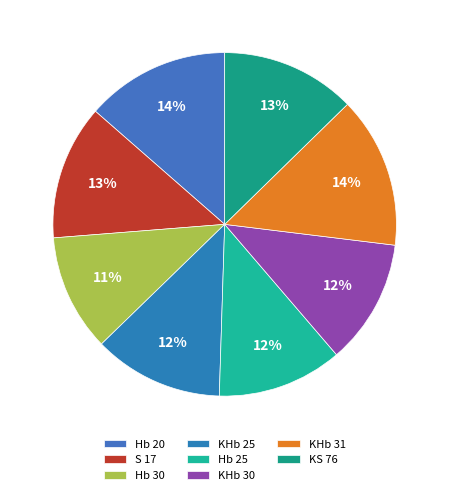

What is the ratio of the value at S 17 to the value at KHb 31?

0.9